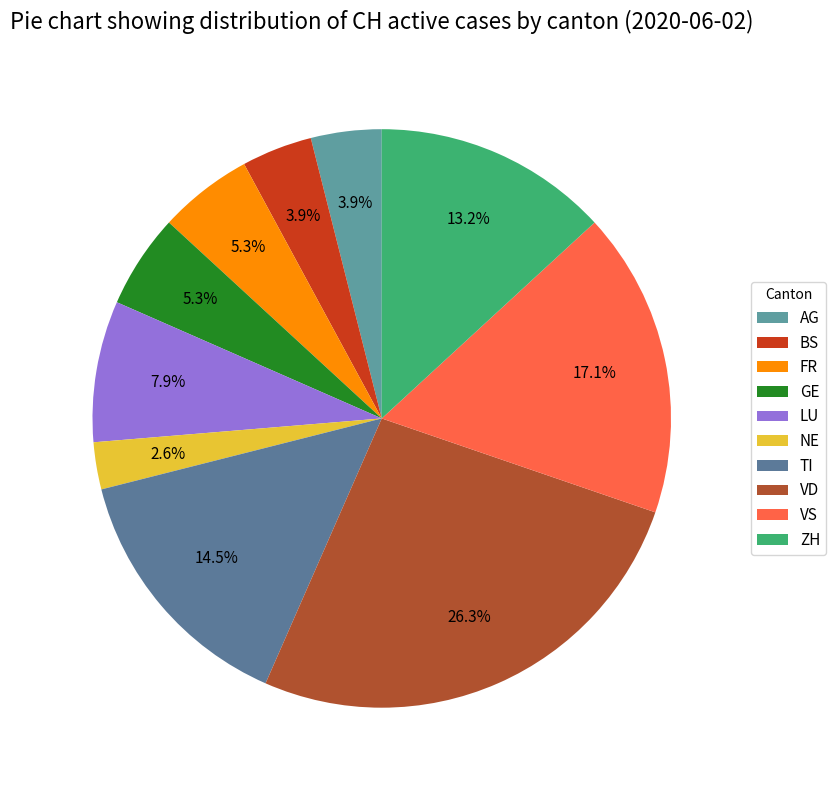

What is the smallest slice in the pie chart?

NE